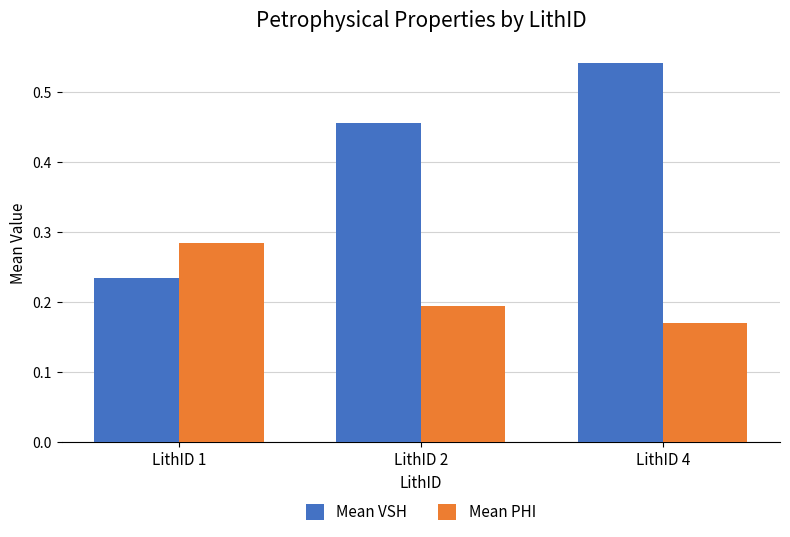

What are all the series names shown in the legend?

Mean VSH, Mean PHI